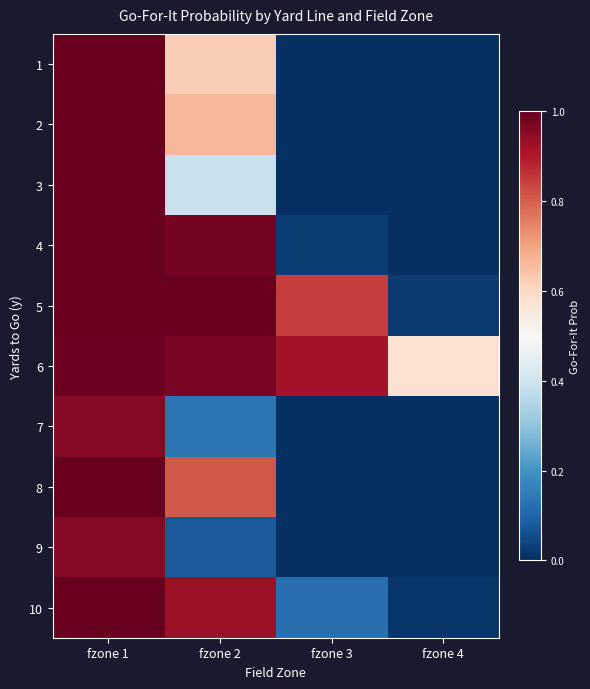

Reading left to right, list all the values displayed in this chart.

1: fzone 1=1.0	fzone 2=0.6	fzone 3=0.0	fzone 4=0.0
2: fzone 1=1.0	fzone 2=0.7	fzone 3=0.0	fzone 4=0.0
3: fzone 1=1.0	fzone 2=0.4	fzone 3=0.0	fzone 4=0.0
4: fzone 1=1.0	fzone 2=1.0	fzone 3=0.0	fzone 4=0.0
5: fzone 1=1.0	fzone 2=1.0	fzone 3=0.8	fzone 4=0.0
6: fzone 1=1.0	fzone 2=1.0	fzone 3=0.9	fzone 4=0.6
7: fzone 1=1.0	fzone 2=0.1	fzone 3=0.0	fzone 4=0.0
8: fzone 1=1.0	fzone 2=0.8	fzone 3=0.0	fzone 4=0.0
9: fzone 1=1.0	fzone 2=0.1	fzone 3=0.0	fzone 4=0.0
10: fzone 1=1.0	fzone 2=0.9	fzone 3=0.1	fzone 4=0.0